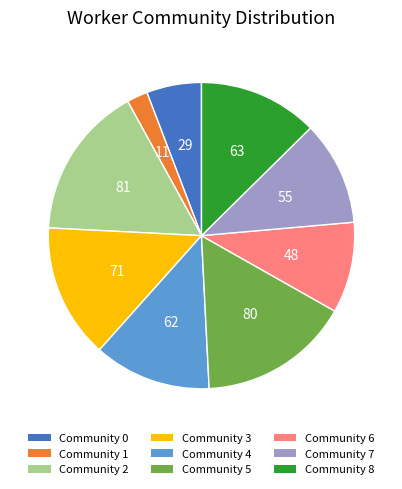

Which has a higher value, Community 6 or Community 4?

Community 4